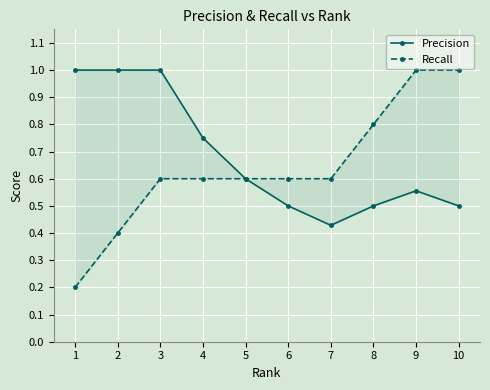

Rank the series by their average value, from highest to lowest.

Precision, Recall